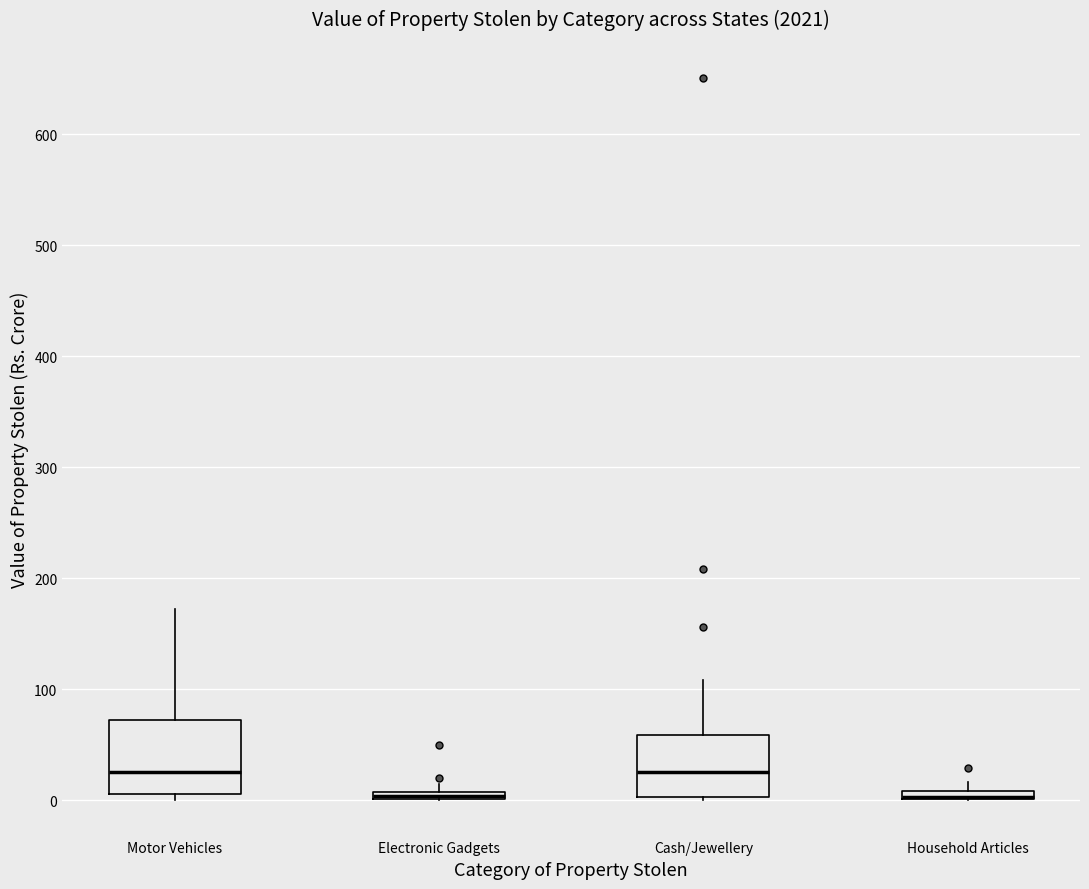

Where is the upper edge of the box for Motor Vehicles on the y-axis? The values are not printed on the chart, so give them approximately, as read against the axis.

70